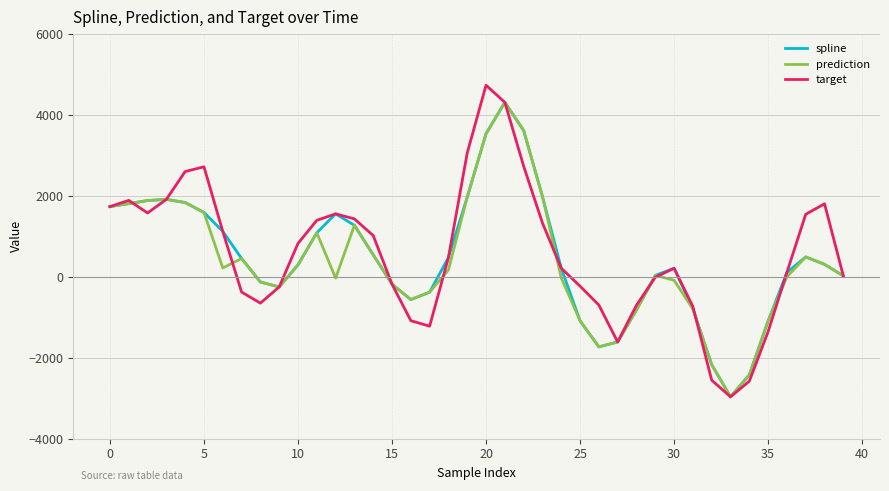

What is the smallest value displayed?

-2969.5